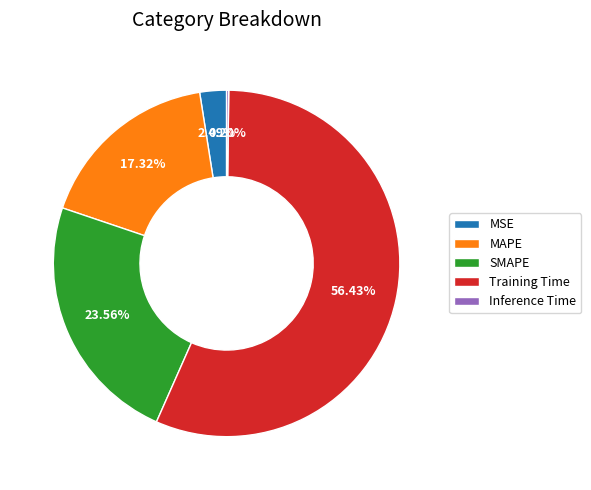

To the nearest percent, what is the difference between the MSE and SMAPE slice percentages?

21%